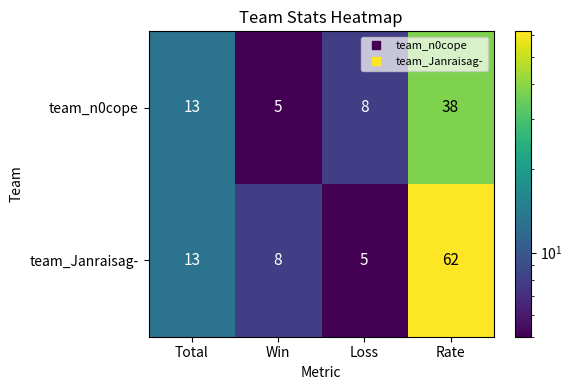

What is the difference between the maximum and minimum values in the team_Janraisag- series?

57